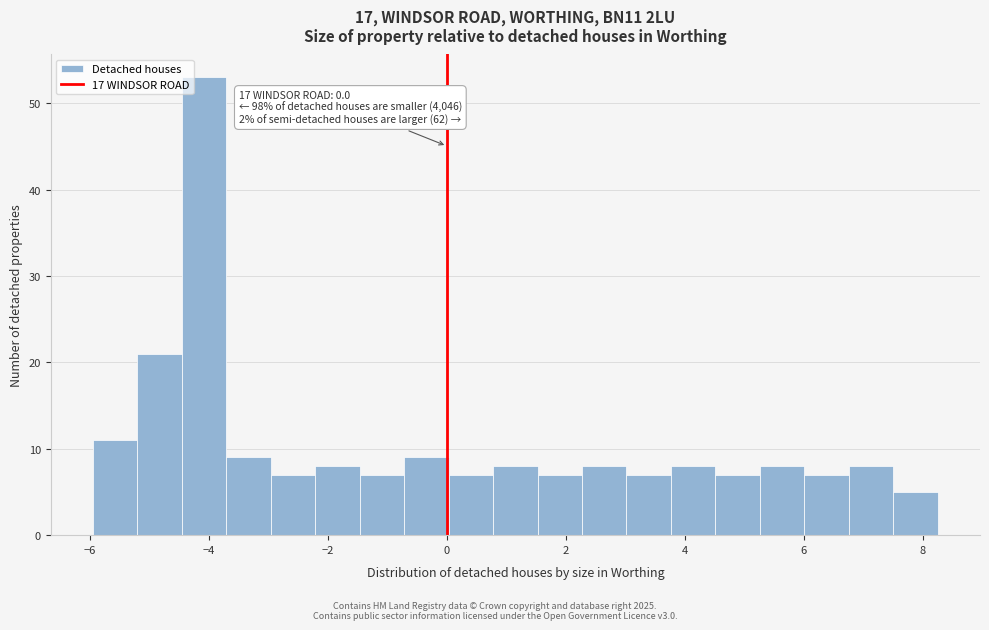

Read against the x-axis, roughly where is the centre of the tallest bar?

-4.0